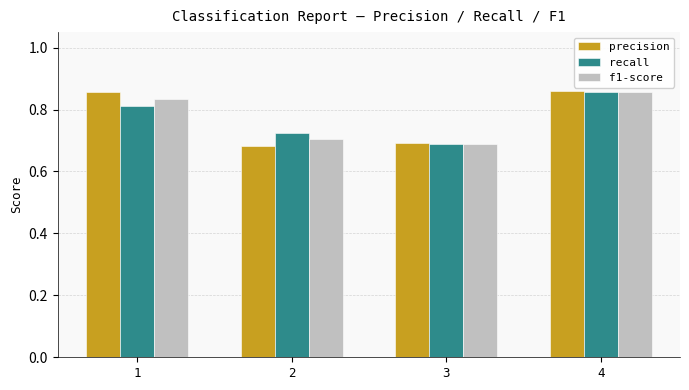

At which label is recall closest to 0?

3